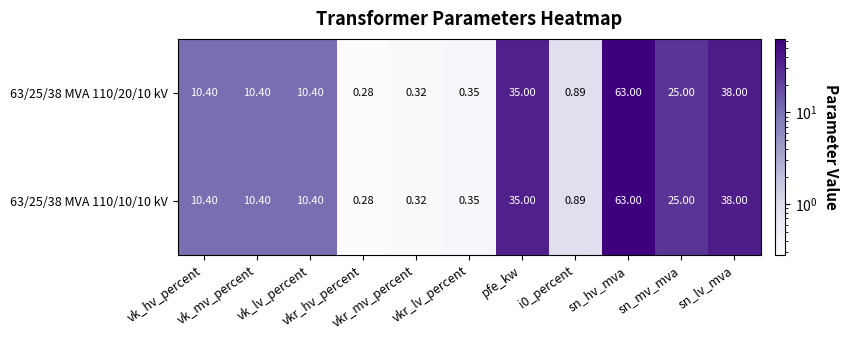

How many categories are shown in the chart?

11